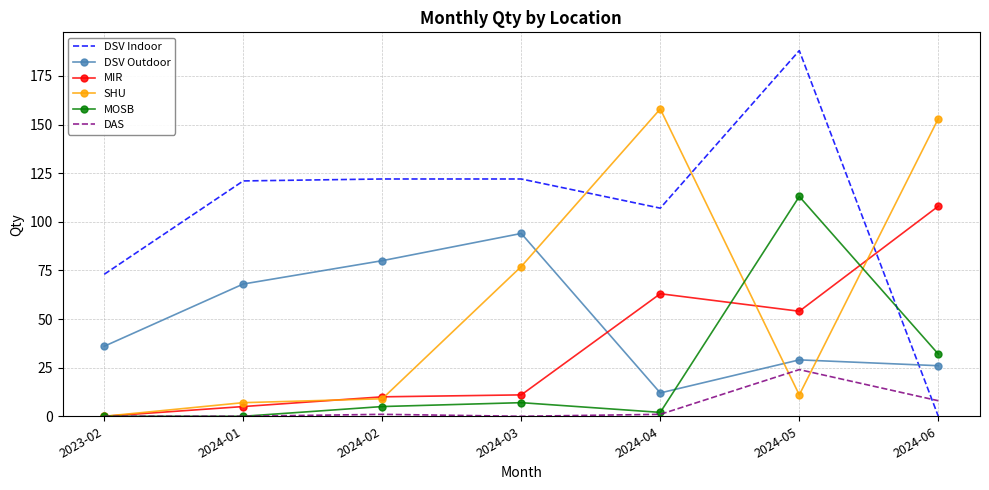

What is the difference between the second highest and second lowest values in the DSV Outdoor series?

54